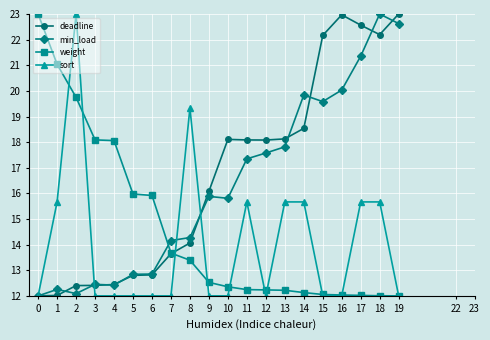

Is this an area chart (filled region under the line)?

No